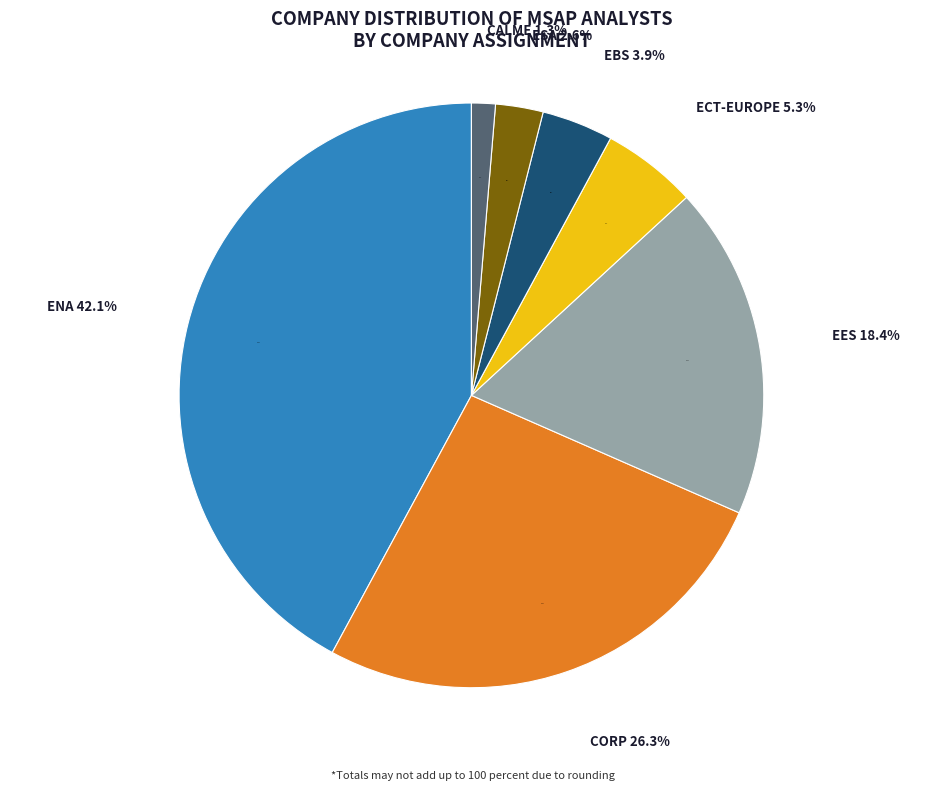

To the nearest percent, what percentage of the pie is ENA?

42%